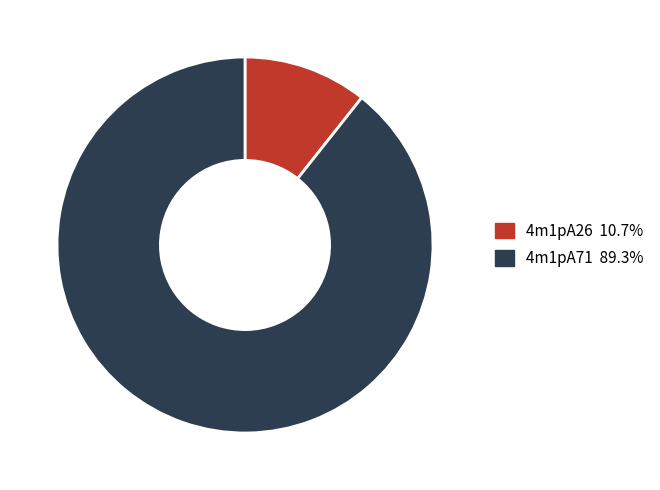

Do 4m1pA71 and 4m1pA26 together represent more than half of the pie?

Yes